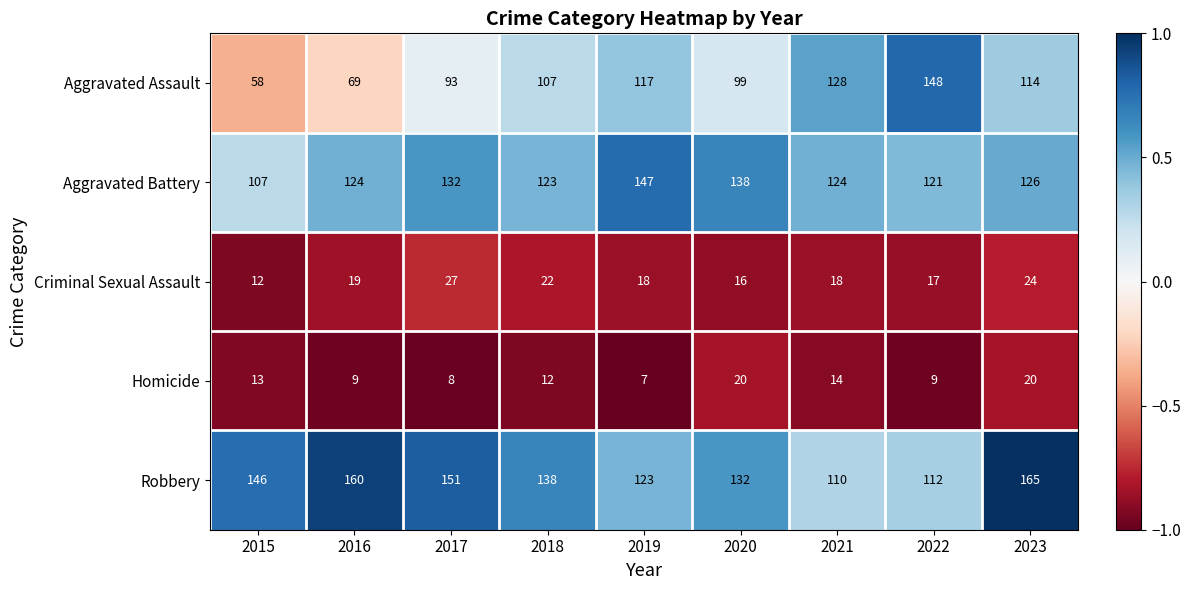

Which label corresponds to the largest value in the chart?

2023